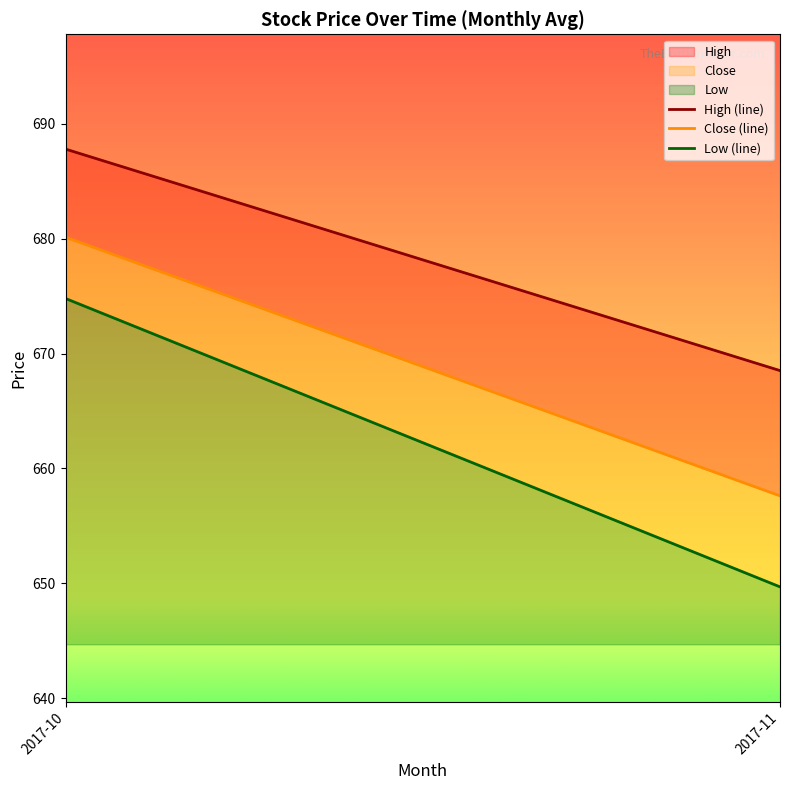

Is the value of High (line) at 2017-10 greater than the value of Low (line) at 2017-10?

Yes